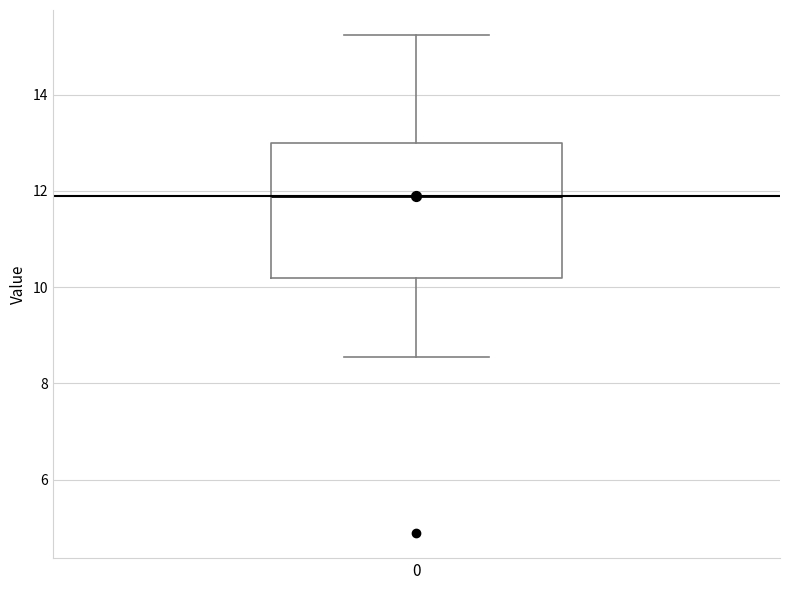

Read this box plot against the y-axis: the position of the median line, the range covered by the box, and the ends of both whiskers. The values are not printed on the chart, so give them approximately, as read against the axis.

median 11.8, box 10.2 to 13.0, whiskers 8.6 to 15.2